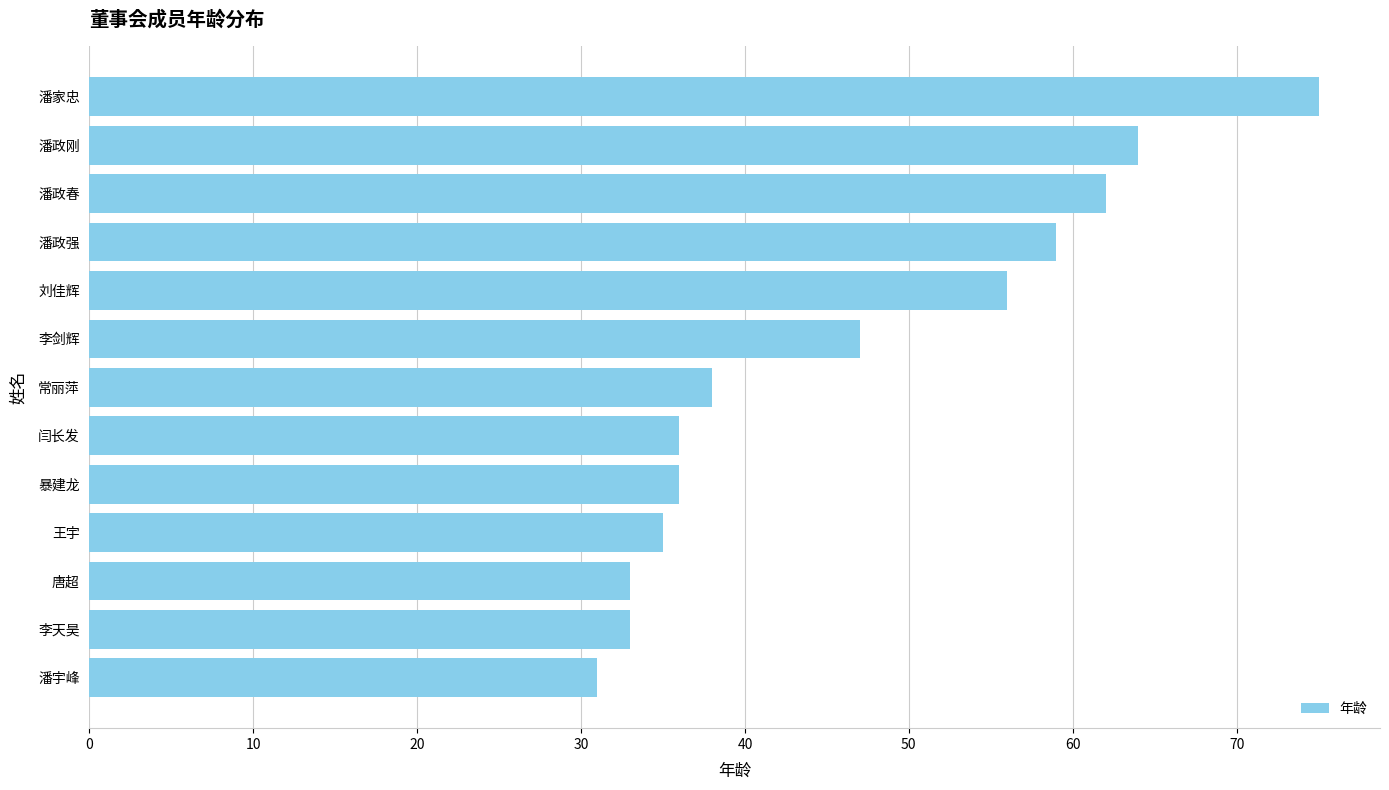

The chart shows a value of 21 at 闫长发. True or false?

False